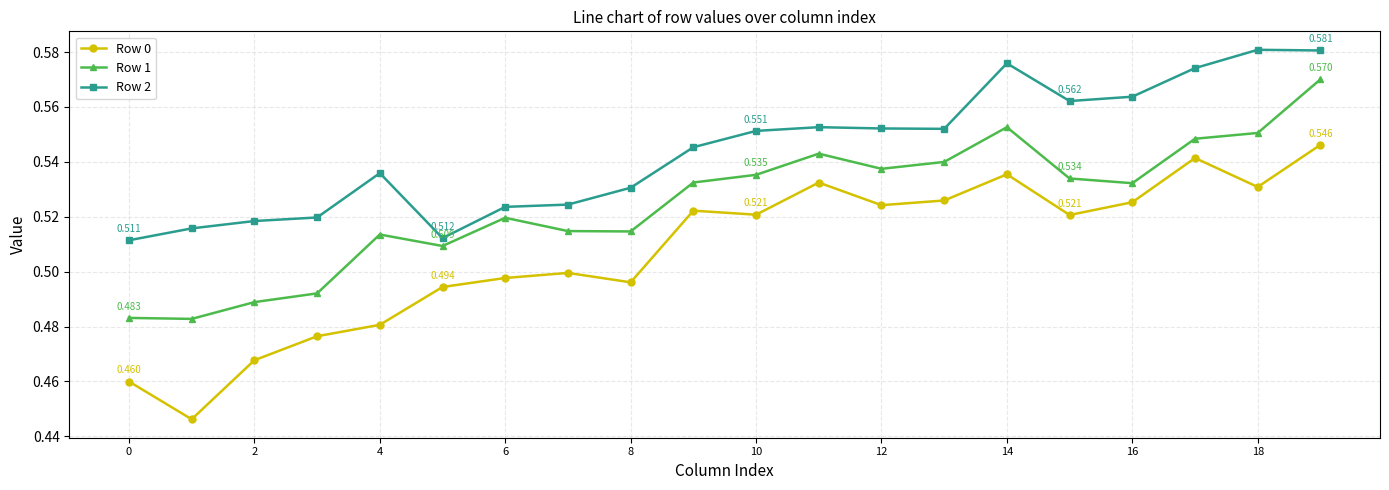

Which series has the largest total across all categories?

Row 2